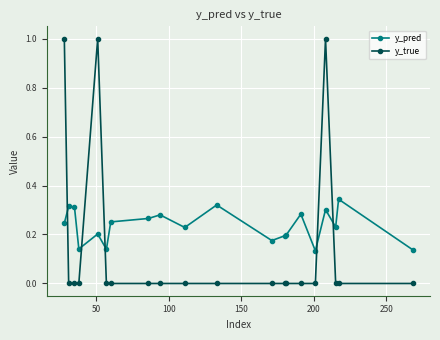

Rank the series by their average value, from lowest to highest.

y_true, y_pred